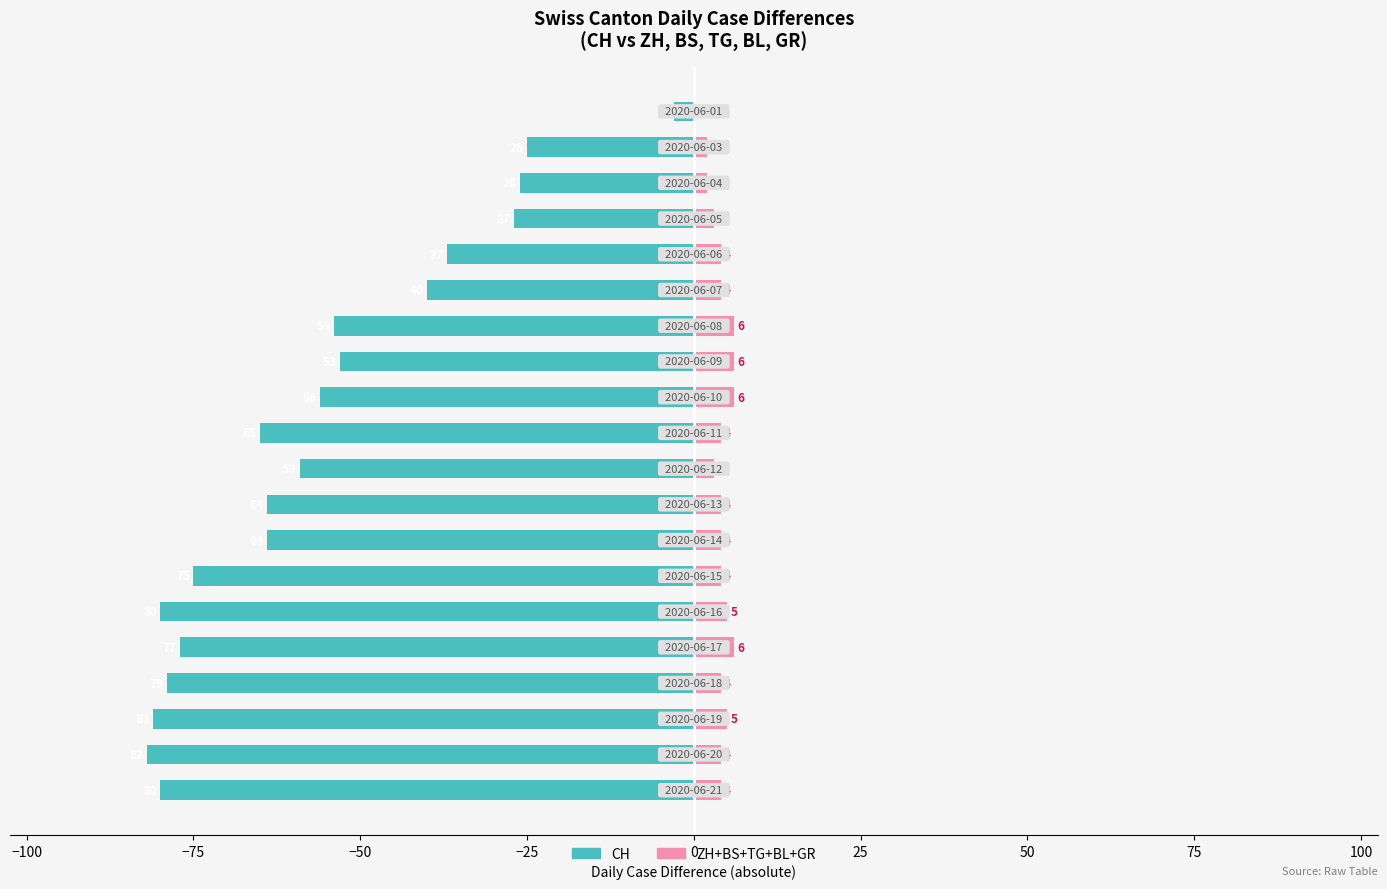

What is the approximate value of ZH+BS+TG+BL+GR (Without Coverage equivalent) at 18?

4